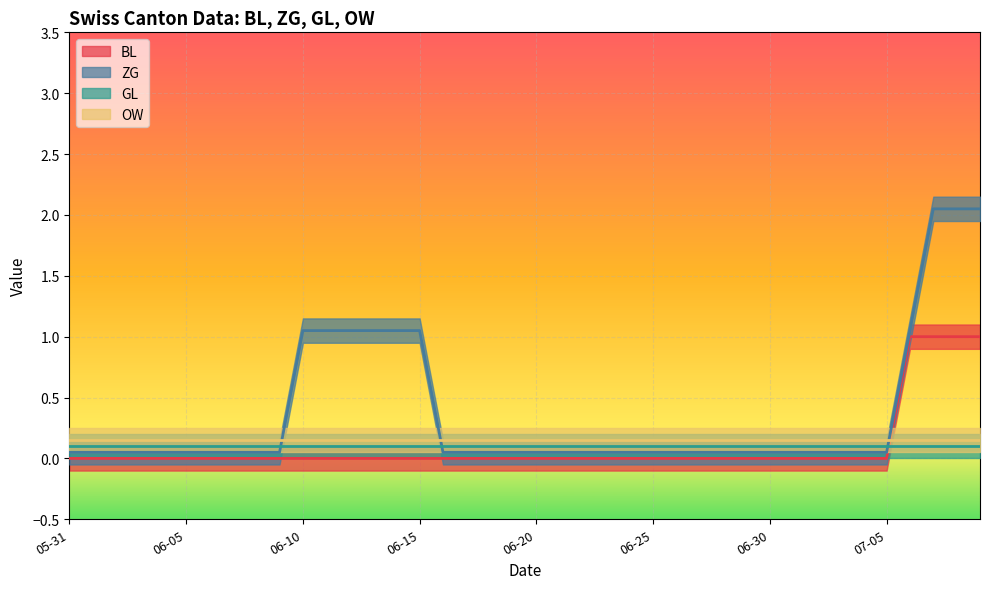

True or false: ZG has a value of 0.1 at 2020-06-06.

False